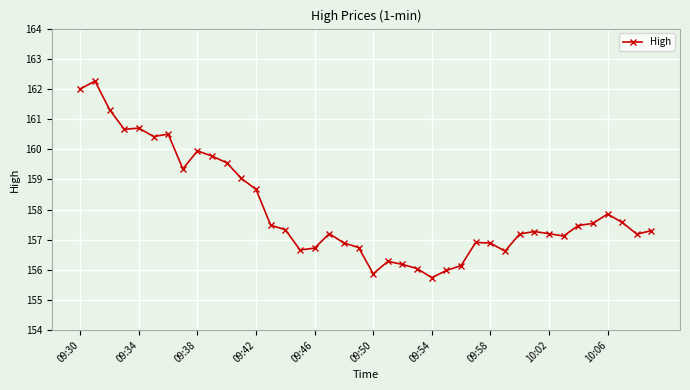

What is the average value?

158.0